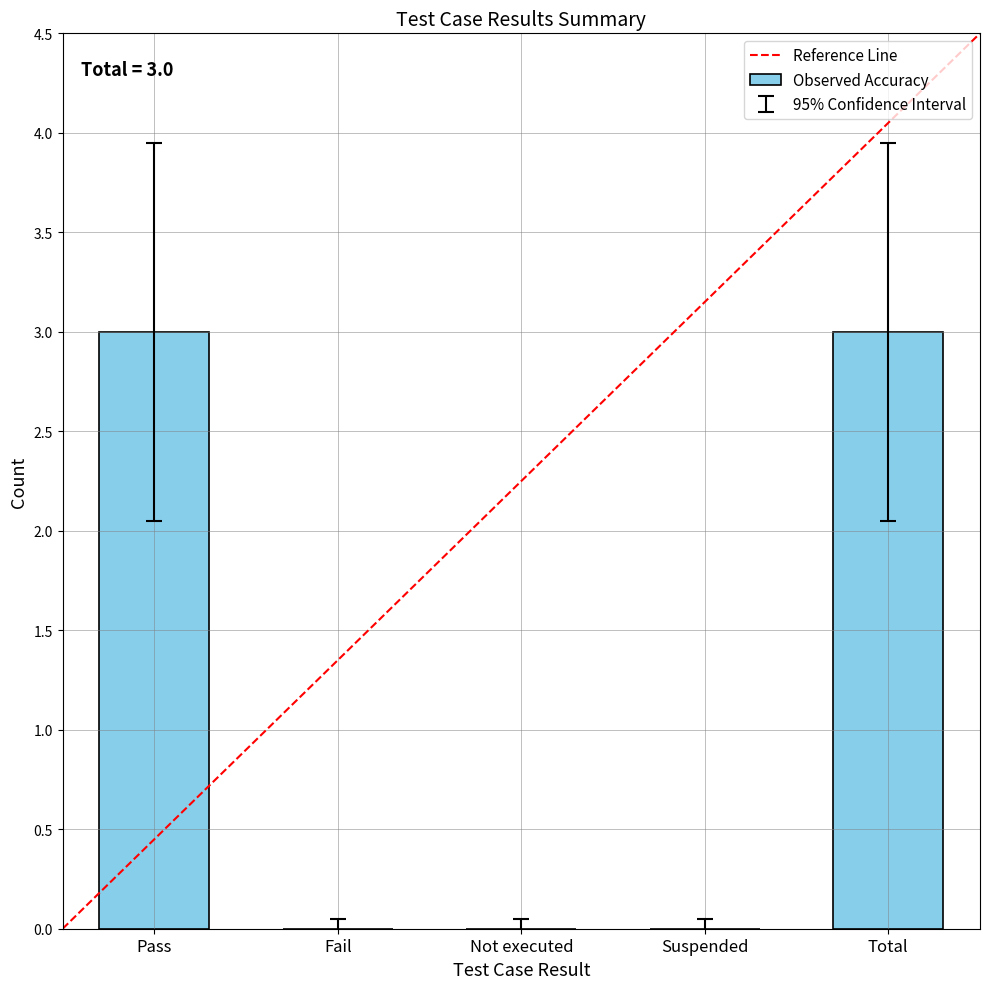

Reading right to left, extract all data points from this chart.

Total=3	Suspended=0	Not executed=0	Fail=0	Pass=3